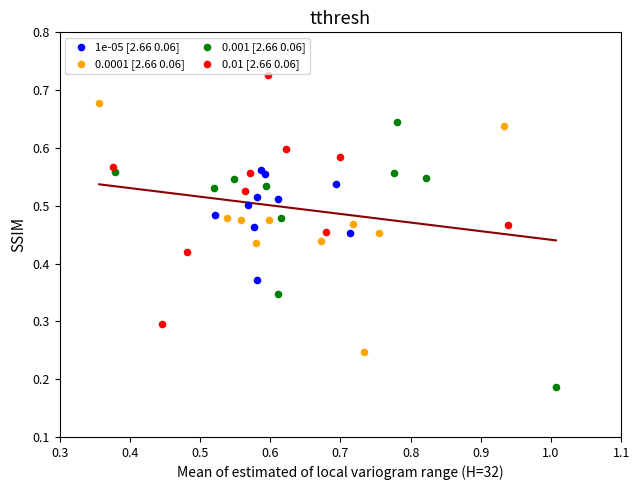

What are all the series names shown in the legend?

1e-05 [2.66 0.06], 0.0001 [2.66 0.06], 0.001 [2.66 0.06], 0.01 [2.66 0.06]